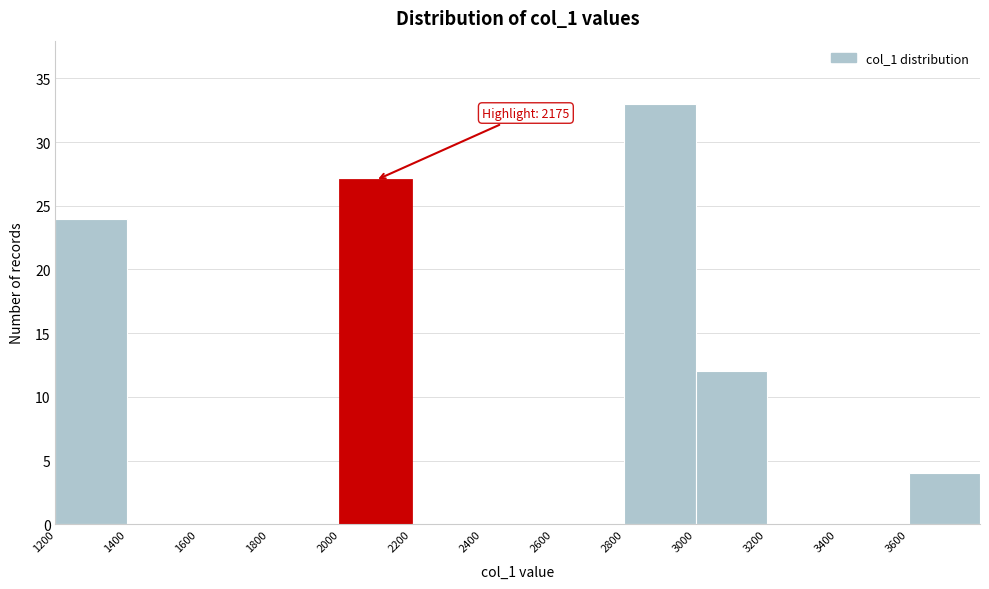

Over which range of the x-axis is the bar tallest?

2800 to 3000